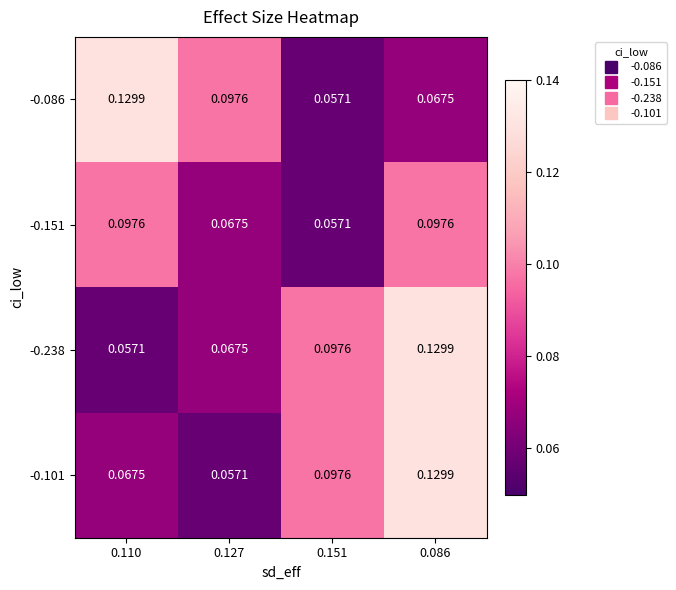

Is the value of -0.101 at 0.086 greater than the value of -0.238 at 0.110?

Yes